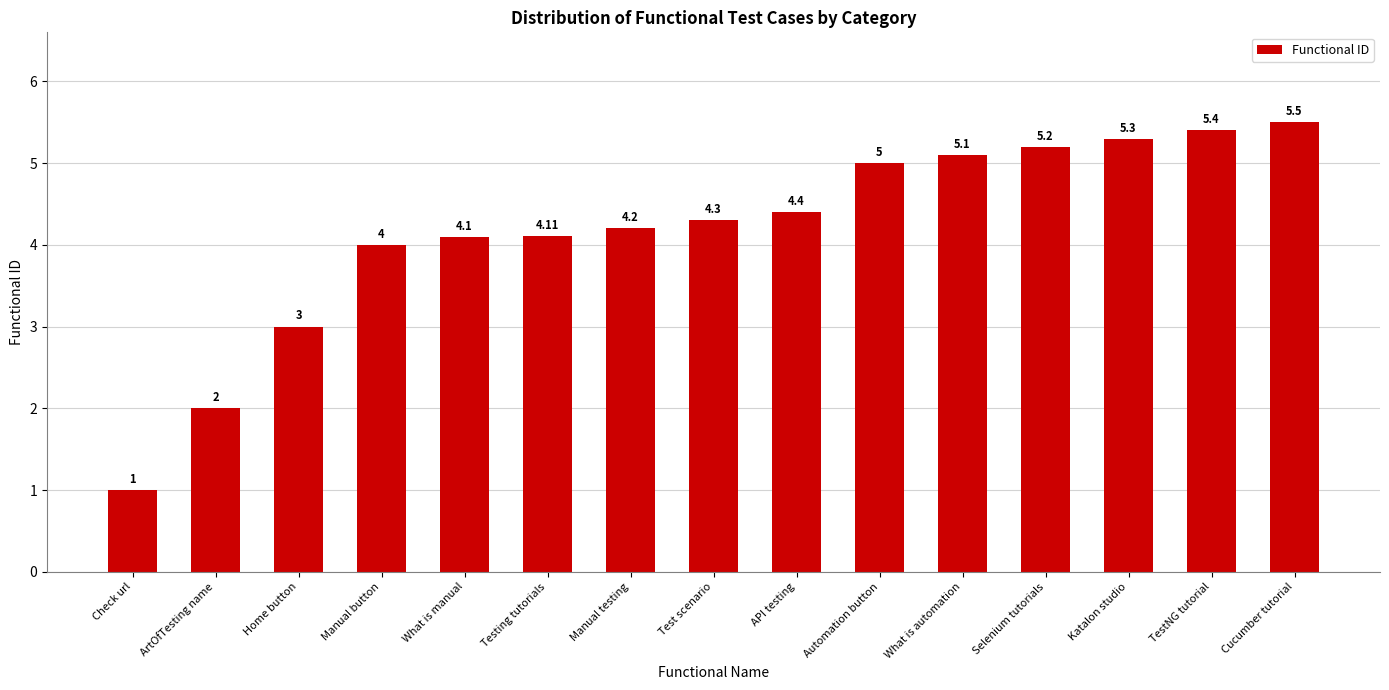

Rank the categories by value from lowest to highest.

Check url, ArtOfTesting name, Home button, Manual button, What is manual, Testing tutorials, Manual testing, Test scenario, API testing, Automation button, What is automation, Selenium tutorials, Katalon studio, TestNG tutorial, Cucumber tutorial